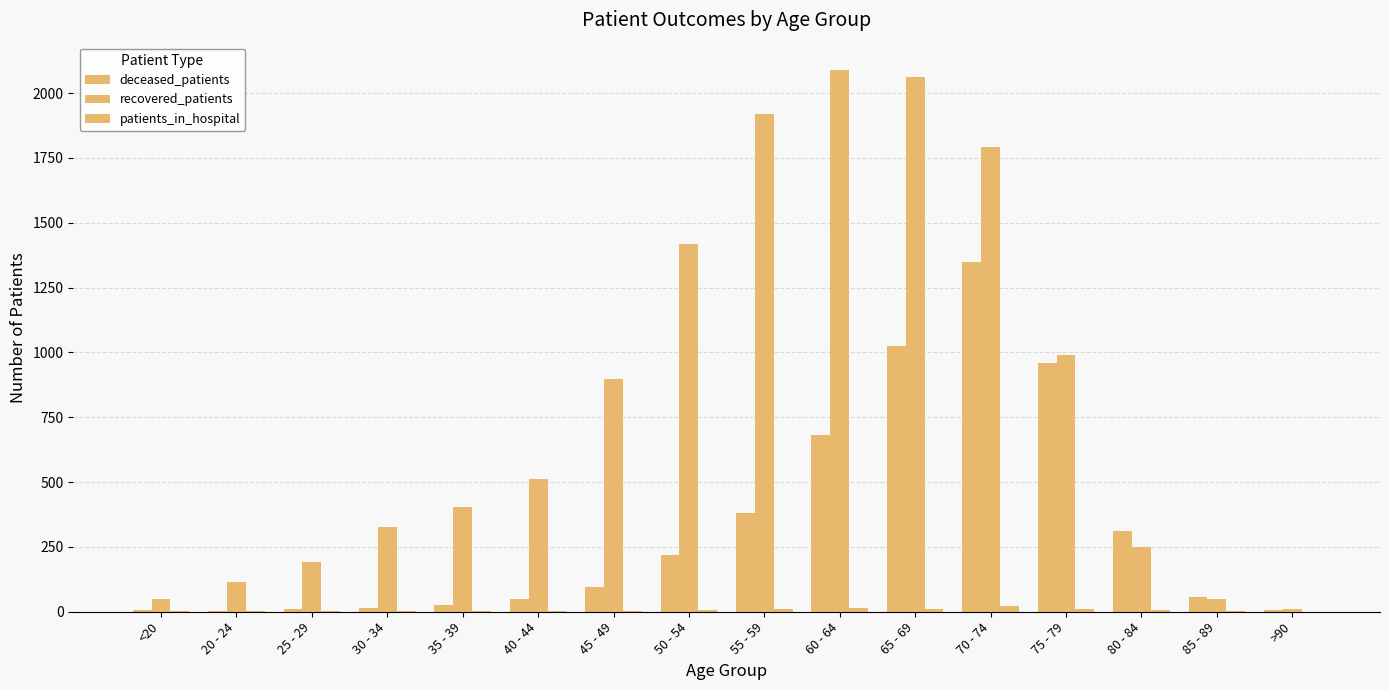

Are the bars horizontal?

No